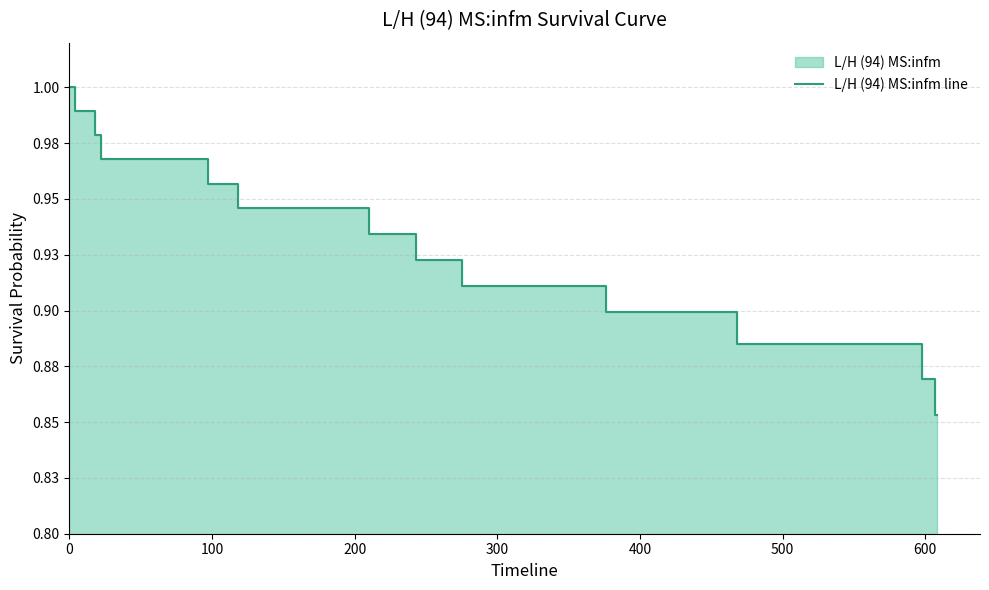

What is the maximum value shown in the chart?

1.0